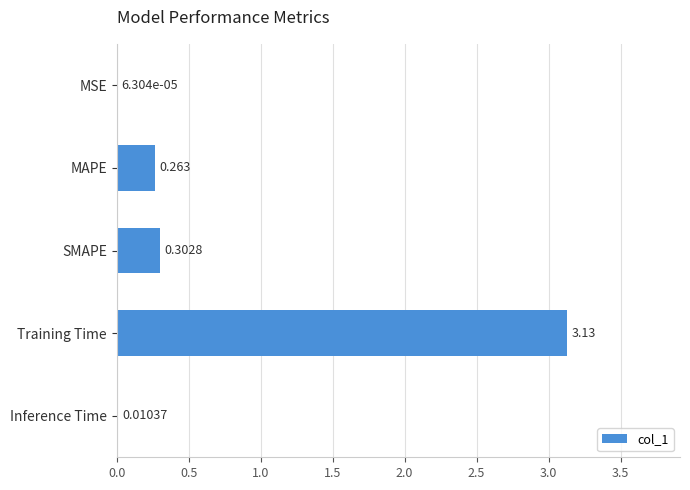

Where is the data nearest to the value 1?

SMAPE